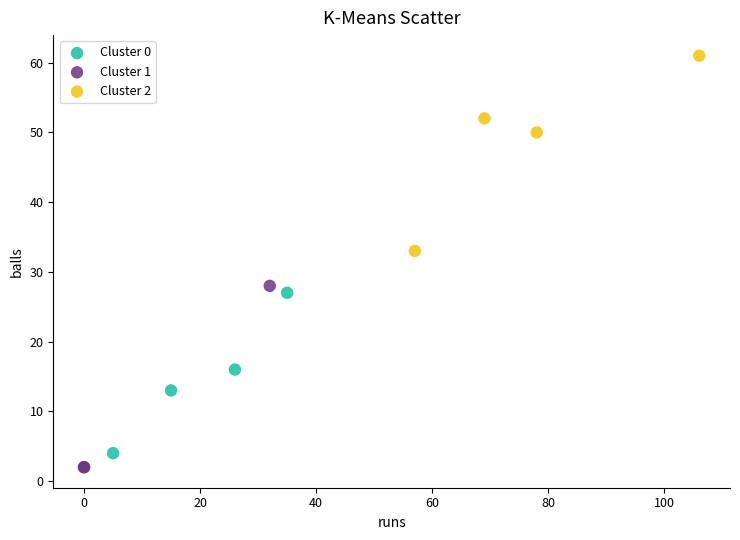

Which series has the largest Y range (max minus min)?

Cluster 2